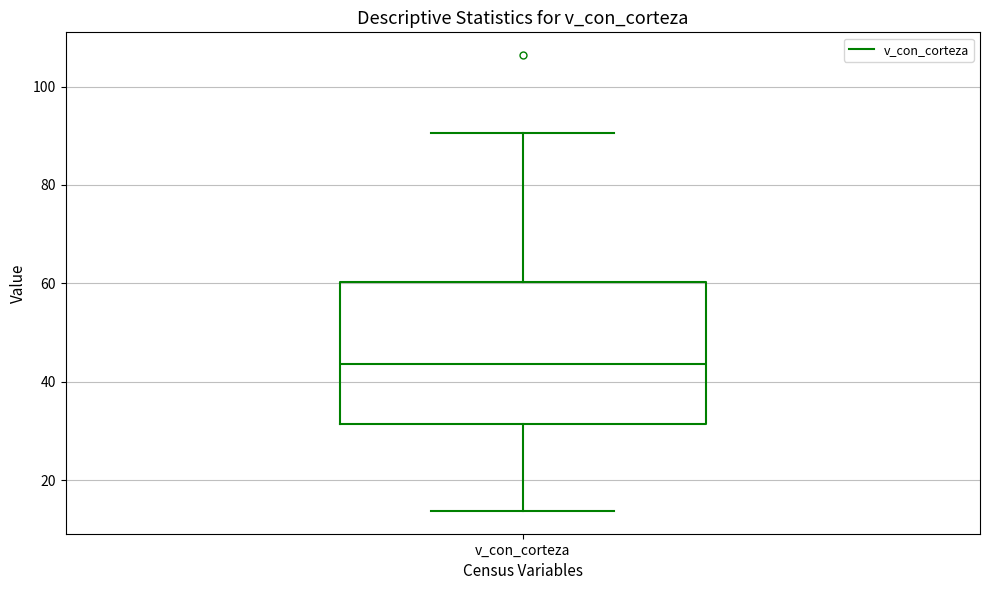

Transcribe this box plot: give where the median line is, the range the box spans, and where the two whiskers end, as read against the y-axis. The values are not printed on the chart, so give them approximately, as read against the axis.

median 44, box 32 to 60, whiskers 14 to 90